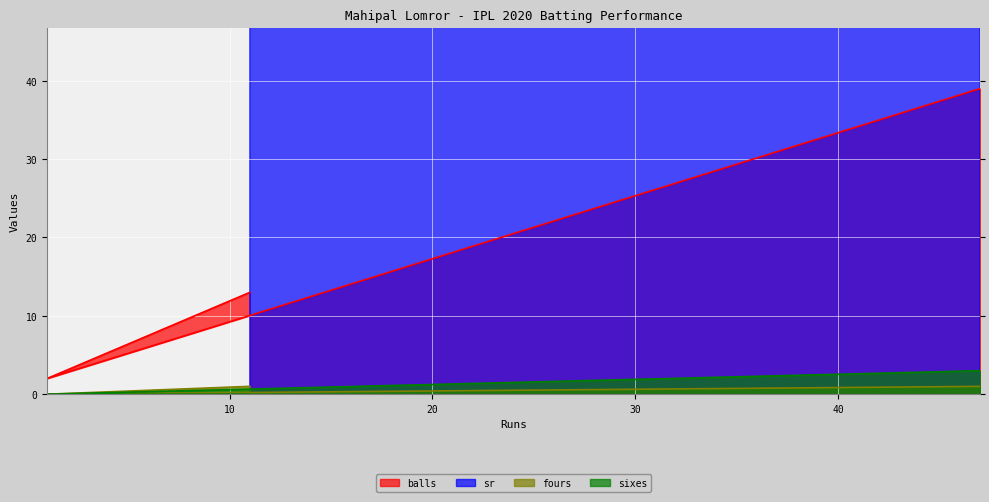

What are all the series names shown in the legend?

balls, sr, fours, sixes